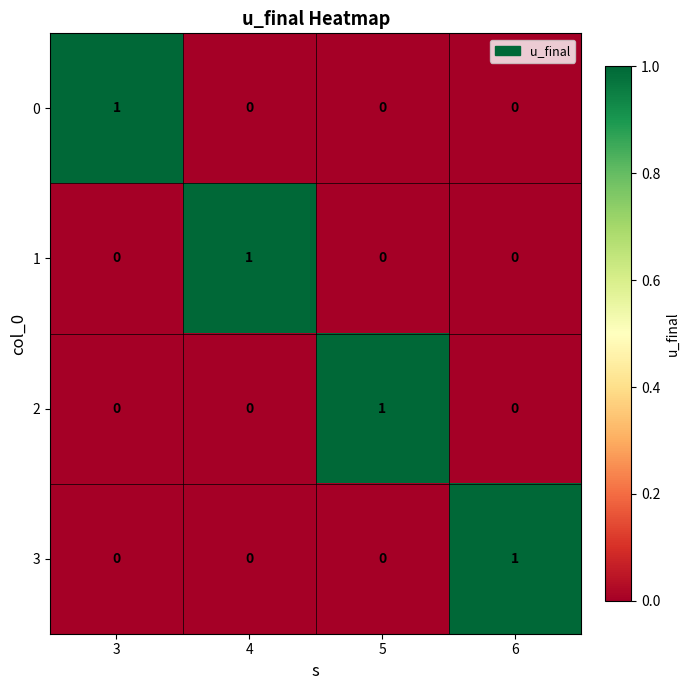

At how many categories does at least one series exceed 0?

4